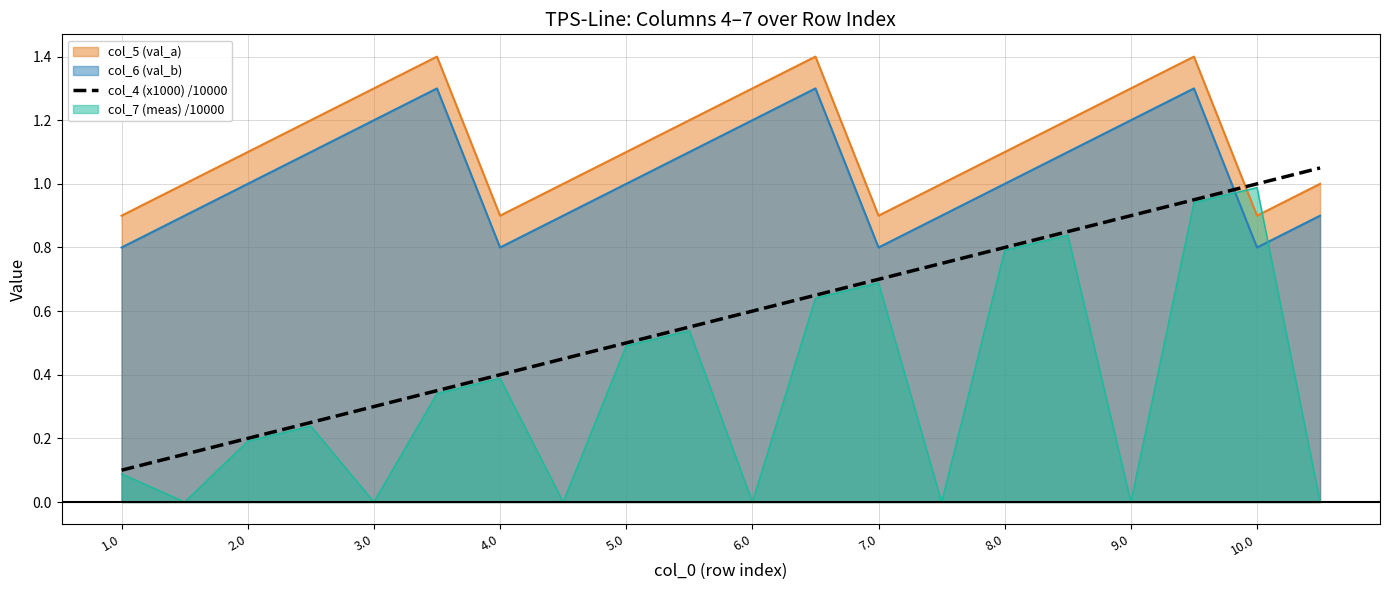

At which label is the value closest to 0?

1.0